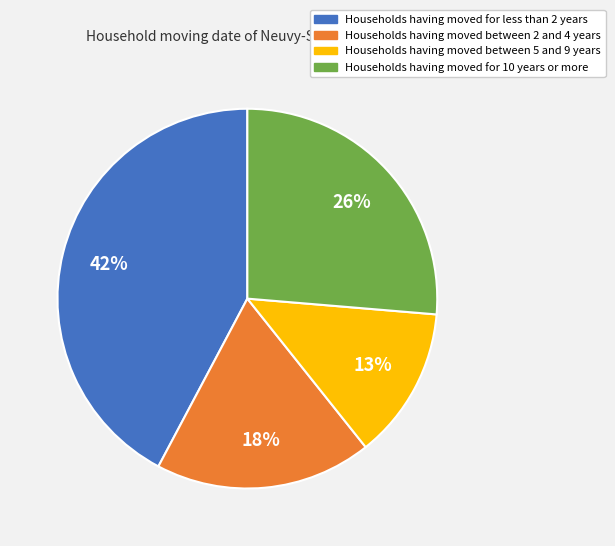

Does any single category account for the majority?

No